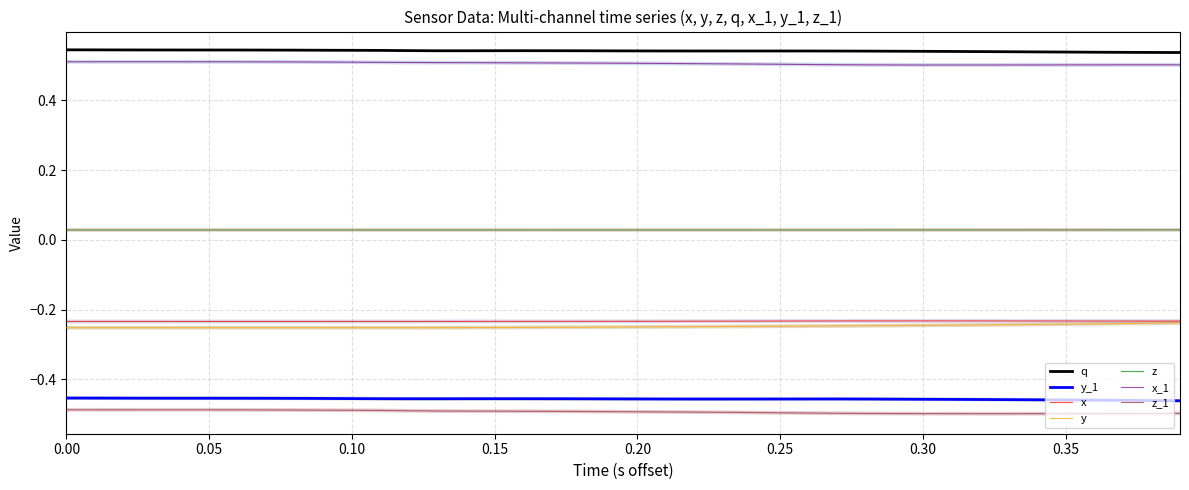

Count the number of categories in the chart.

40